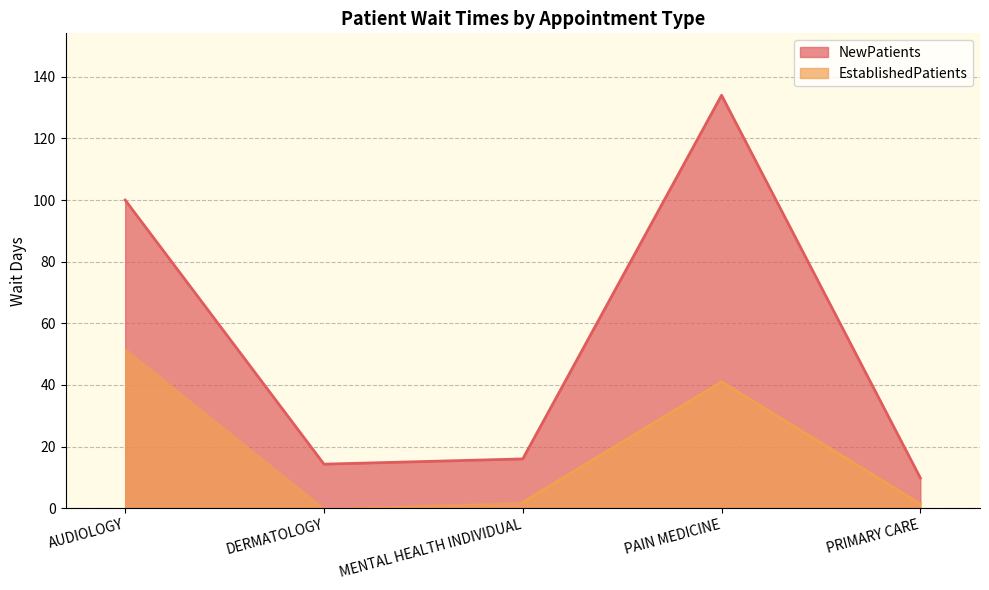

Rank the categories by value from highest to lowest.

PAIN MEDICINE, AUDIOLOGY, MENTAL HEALTH INDIVIDUAL, DERMATOLOGY, PRIMARY CARE